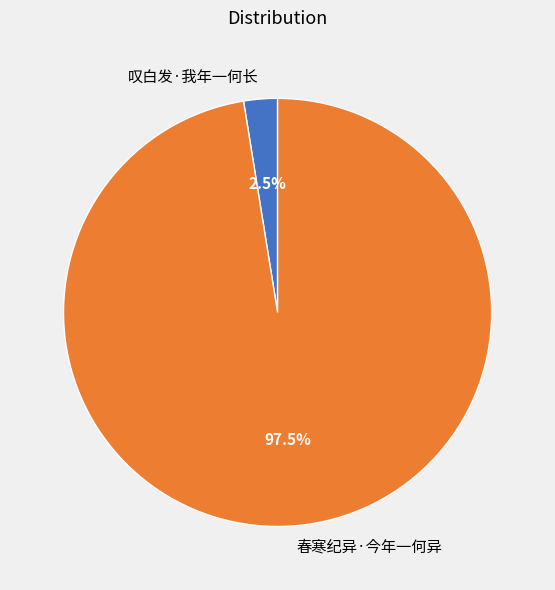

Between 叹白发·我年一何长 and 春寒纪异·今年一何异, which is larger?

春寒纪异·今年一何异